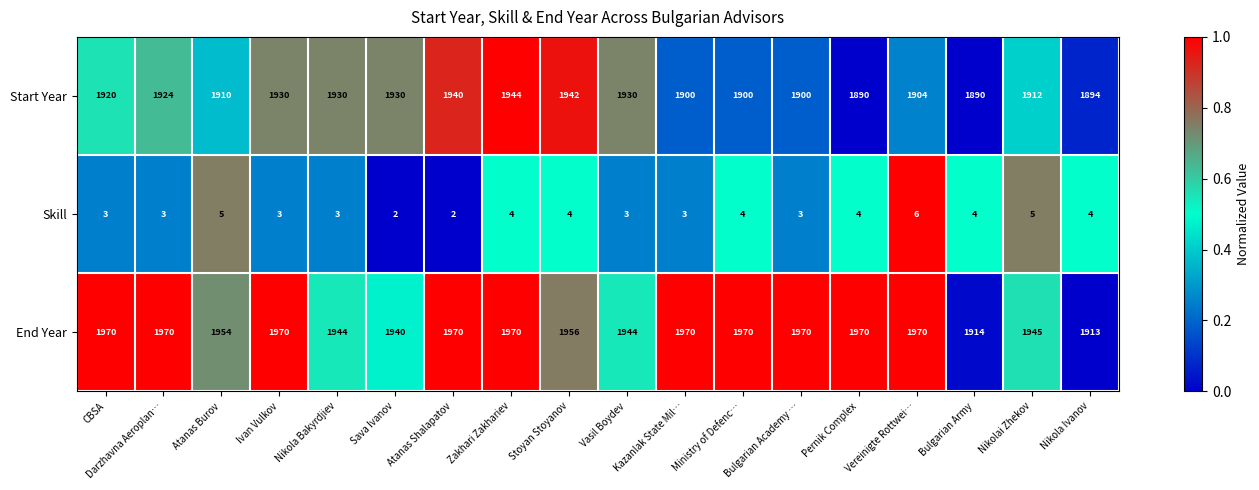

Which category has the lowest value in the End Year series?

Nikola Ivanov